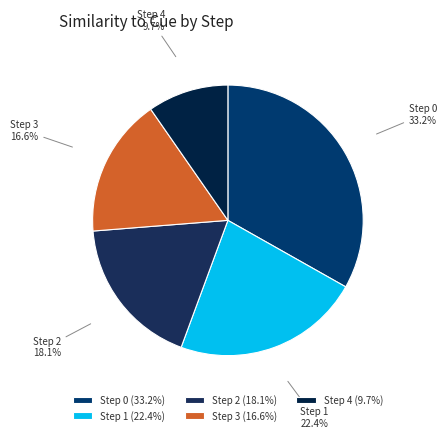

Does Step 3 account for over 50% of the chart?

No